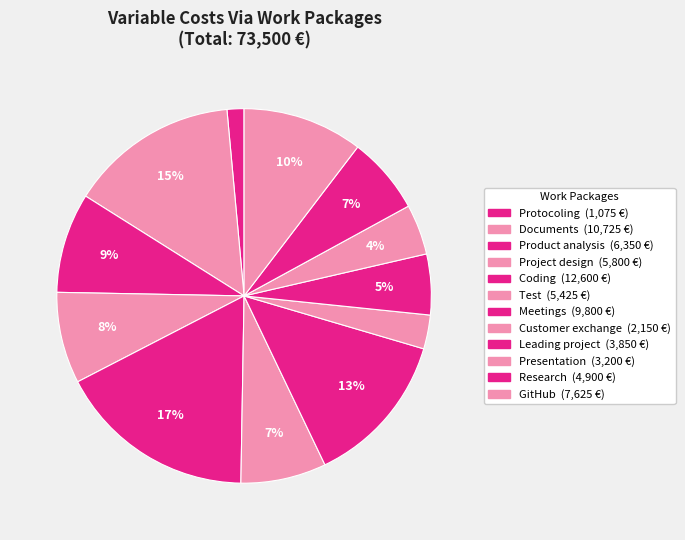

Rank the categories by value from highest to lowest.

Coding, Documents, Meetings, GitHub, Product analysis, Project design, Test, Research, Leading project, Presentation, Customer exchange, Protocoling